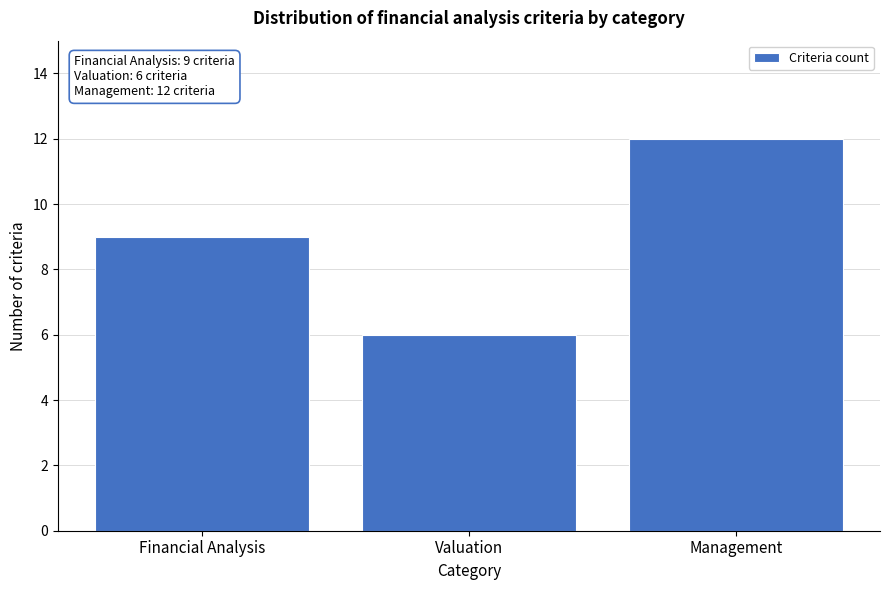

Reading left to right, extract all data points from this chart.

Financial Analysis=9	Valuation=6	Management=12